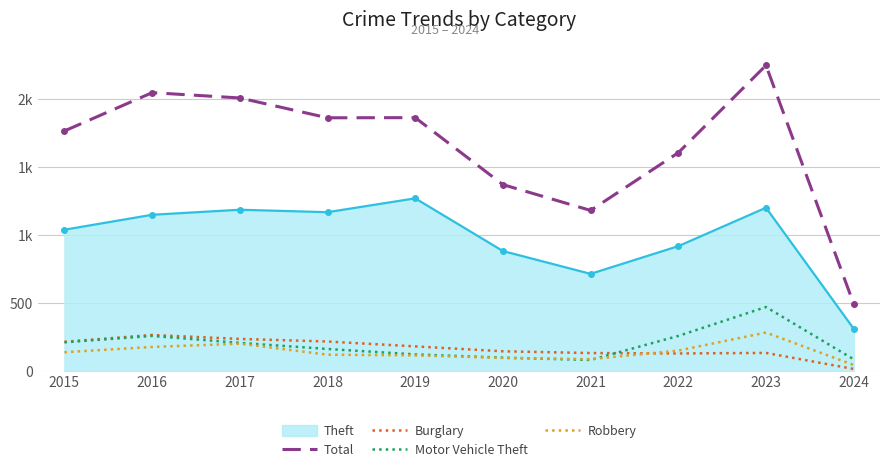

What are all the series names shown in the legend?

Theft, Total, Burglary, Motor Vehicle Theft, Robbery